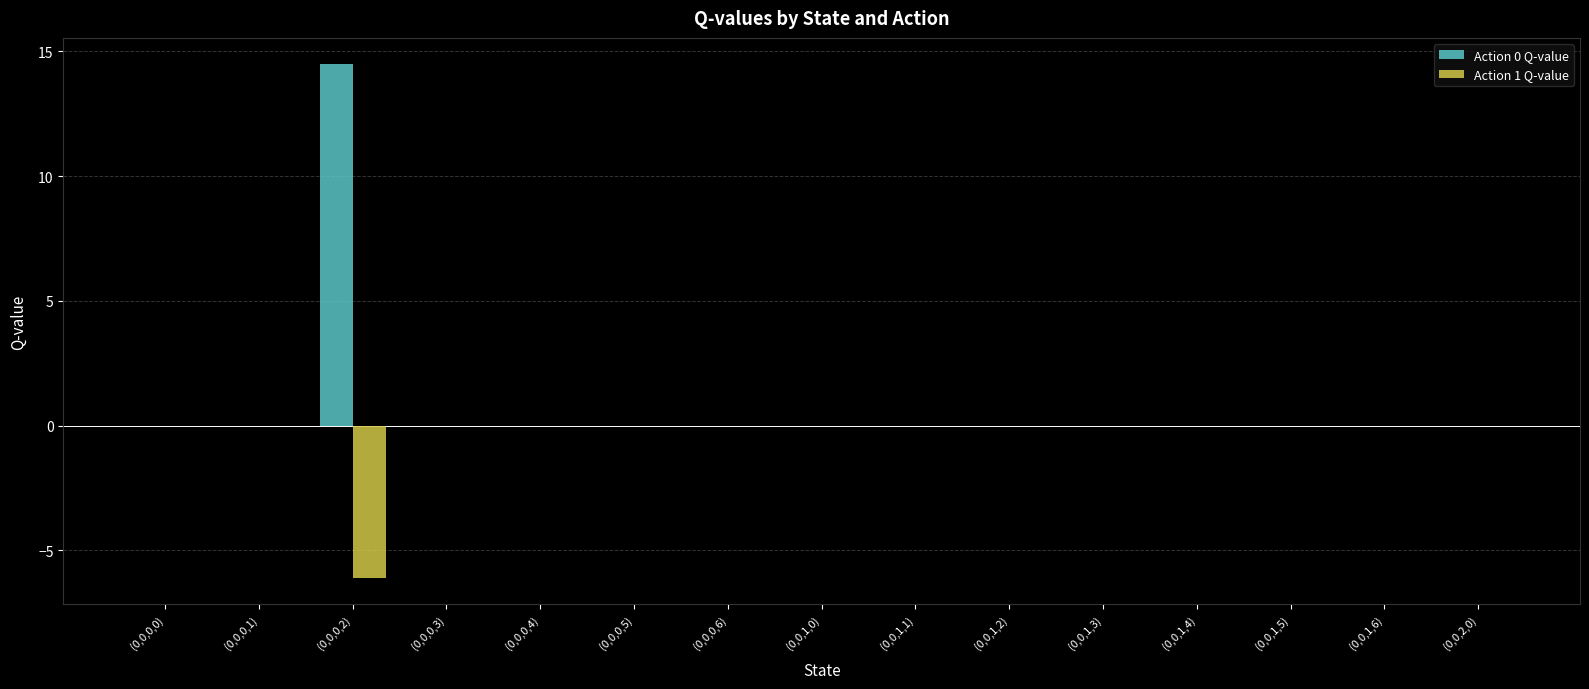

The value of Action 0 Q-value at (0,0,0,0) is 0.0. True or false?

True